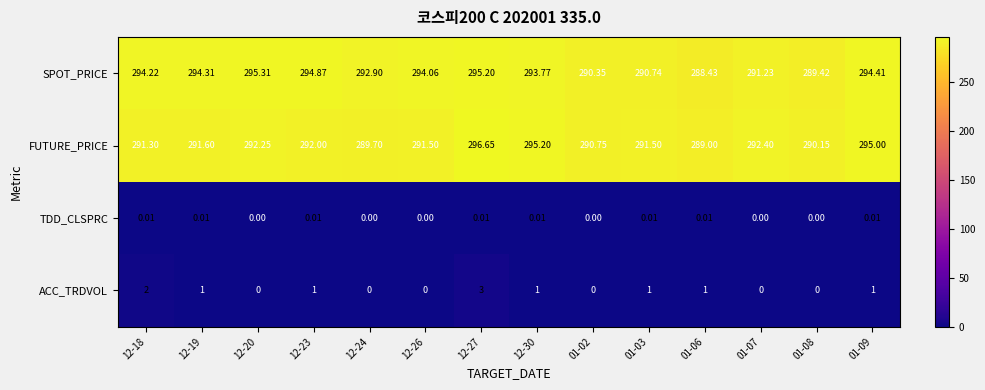

At which category does the chart reach its peak across all series?

12-27